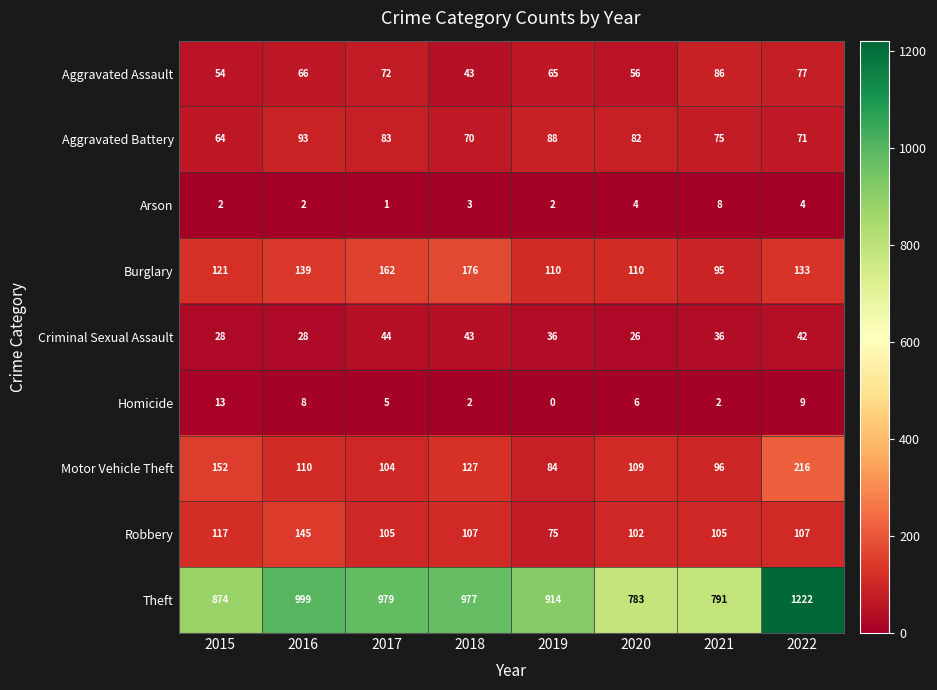

Which series changed the most between 2018 and 2022?

Theft